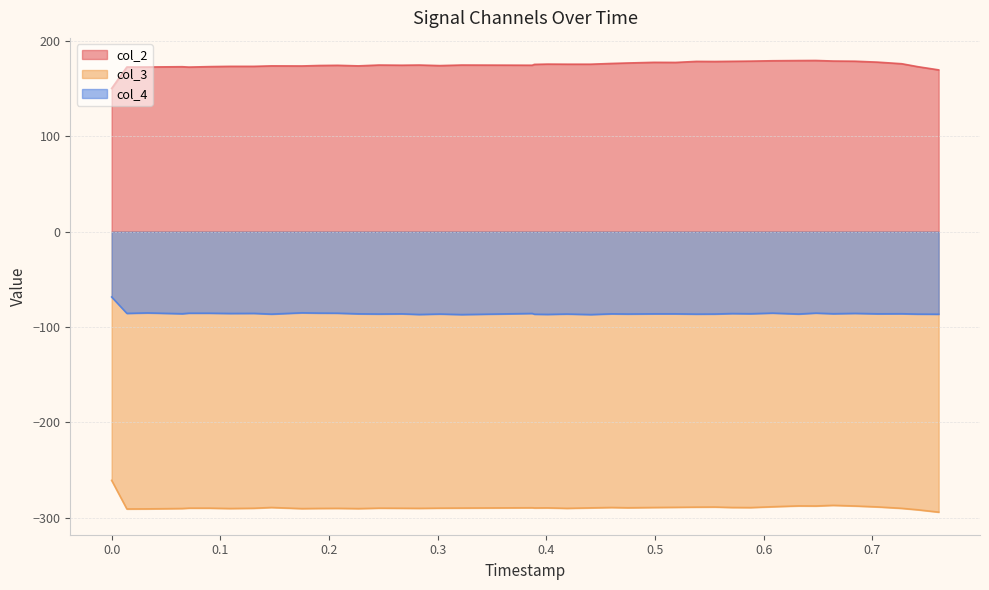

How many lines are shown in the chart?

3